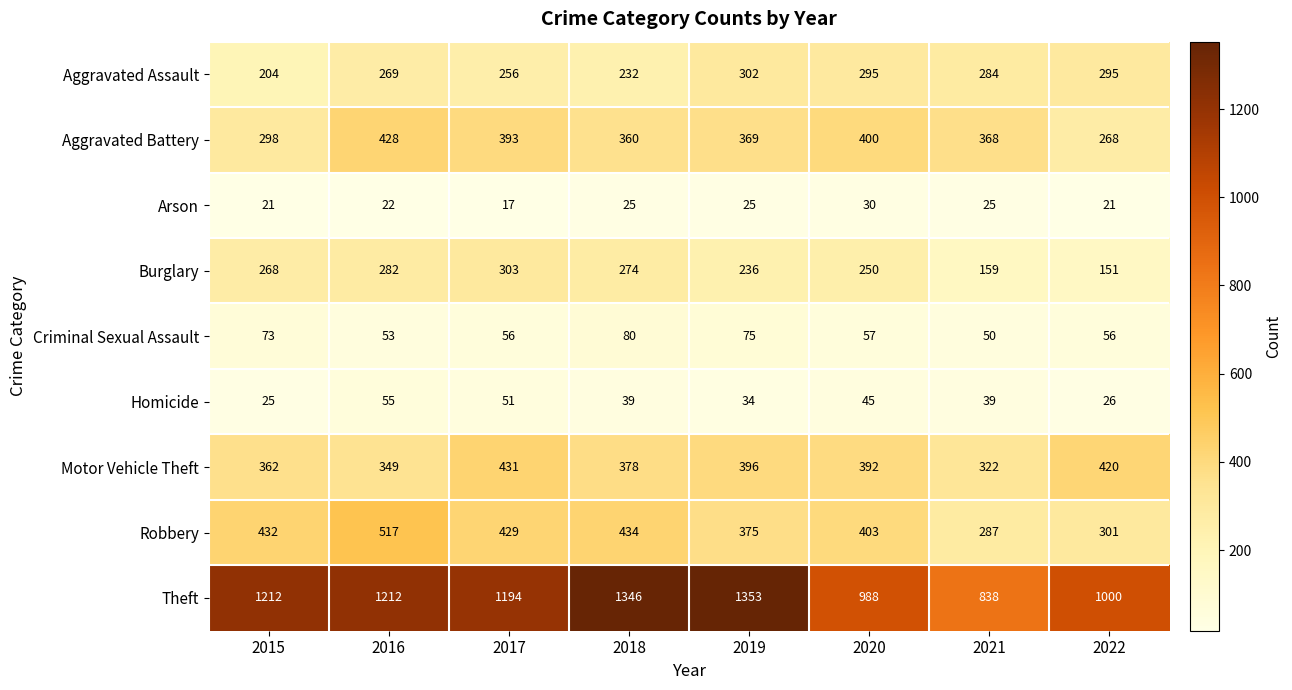

Rank the series by their maximum value, from highest to lowest.

Theft, Robbery, Motor Vehicle Theft, Aggravated Battery, Burglary, Aggravated Assault, Criminal Sexual Assault, Homicide, Arson